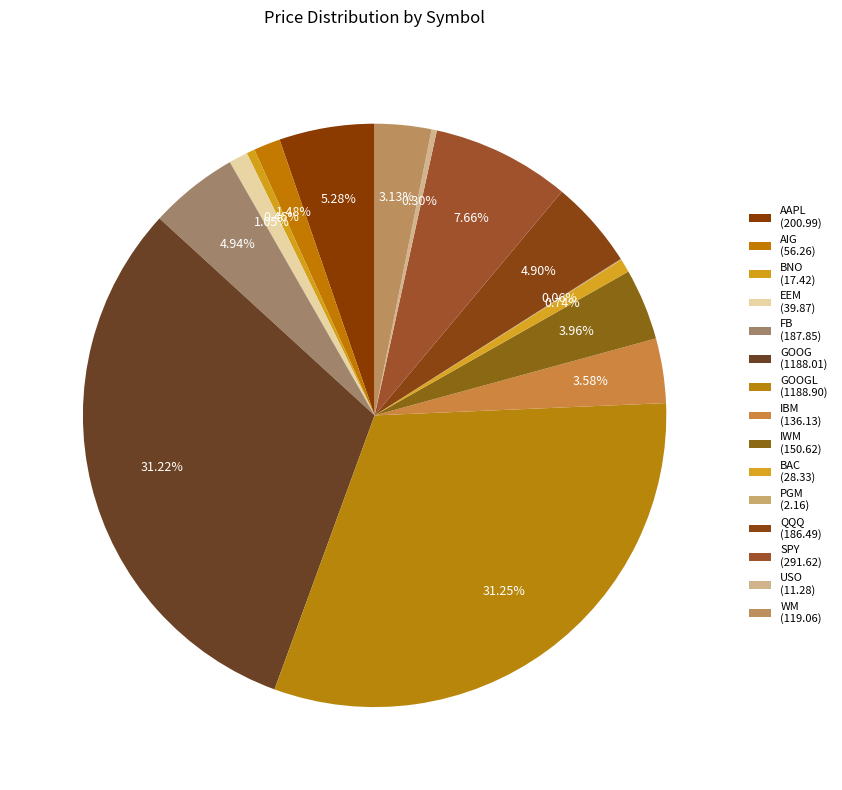

To the nearest percent, what is the difference between the largest and smallest slice percentages?

31%